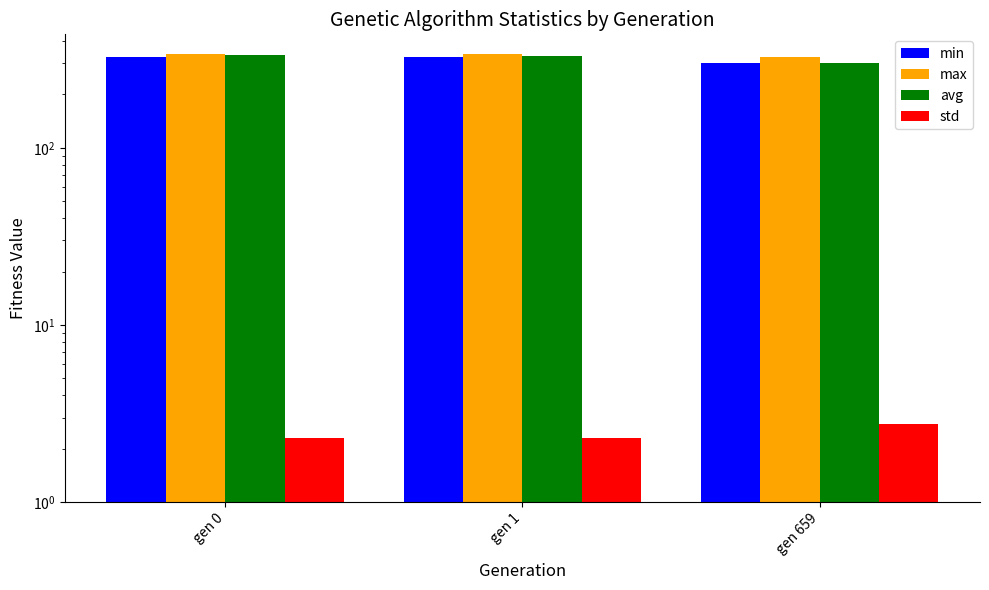

How many bars are there in total?

12